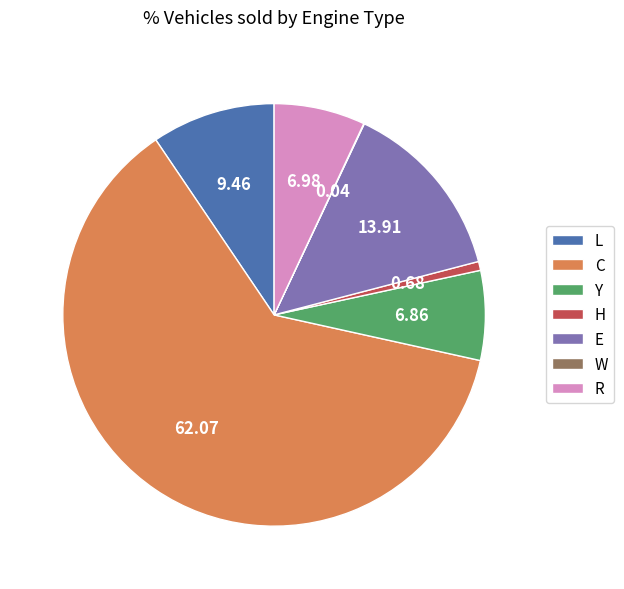

Combined, do E and Y account for over 50%?

No